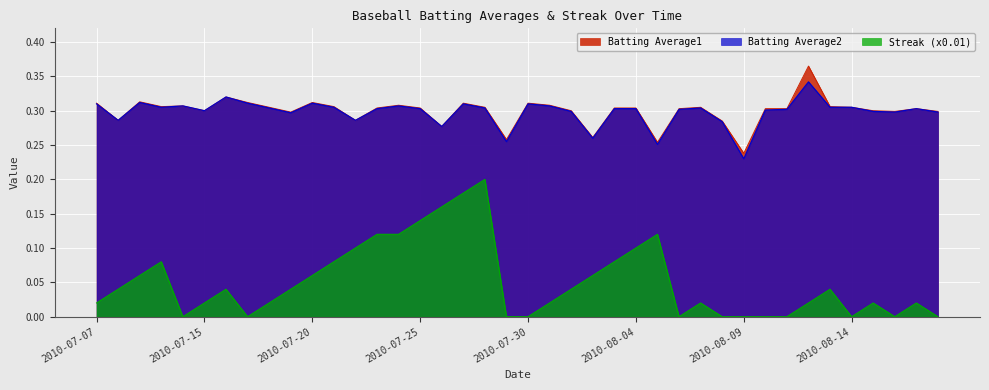

At how many categories does at least one series exceed 0?

40